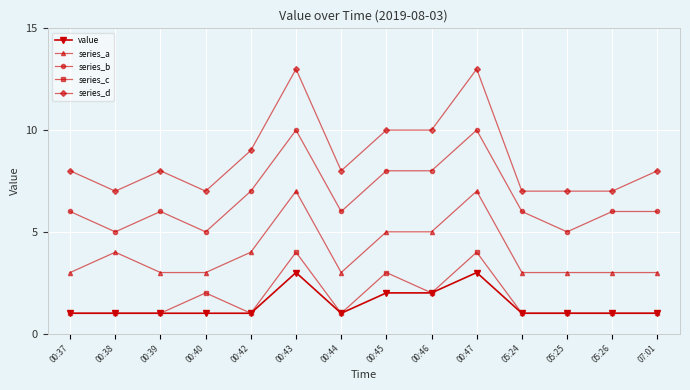

Count the series_a values in the range 3 to 5.

12